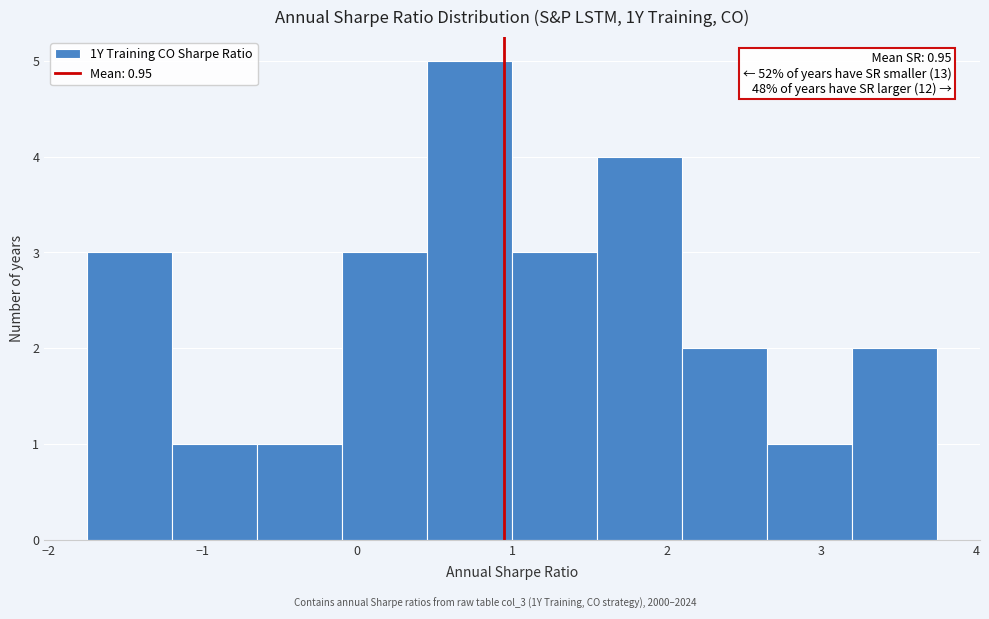

Over which range of the x-axis is the bar tallest?

0.45 to 1.00